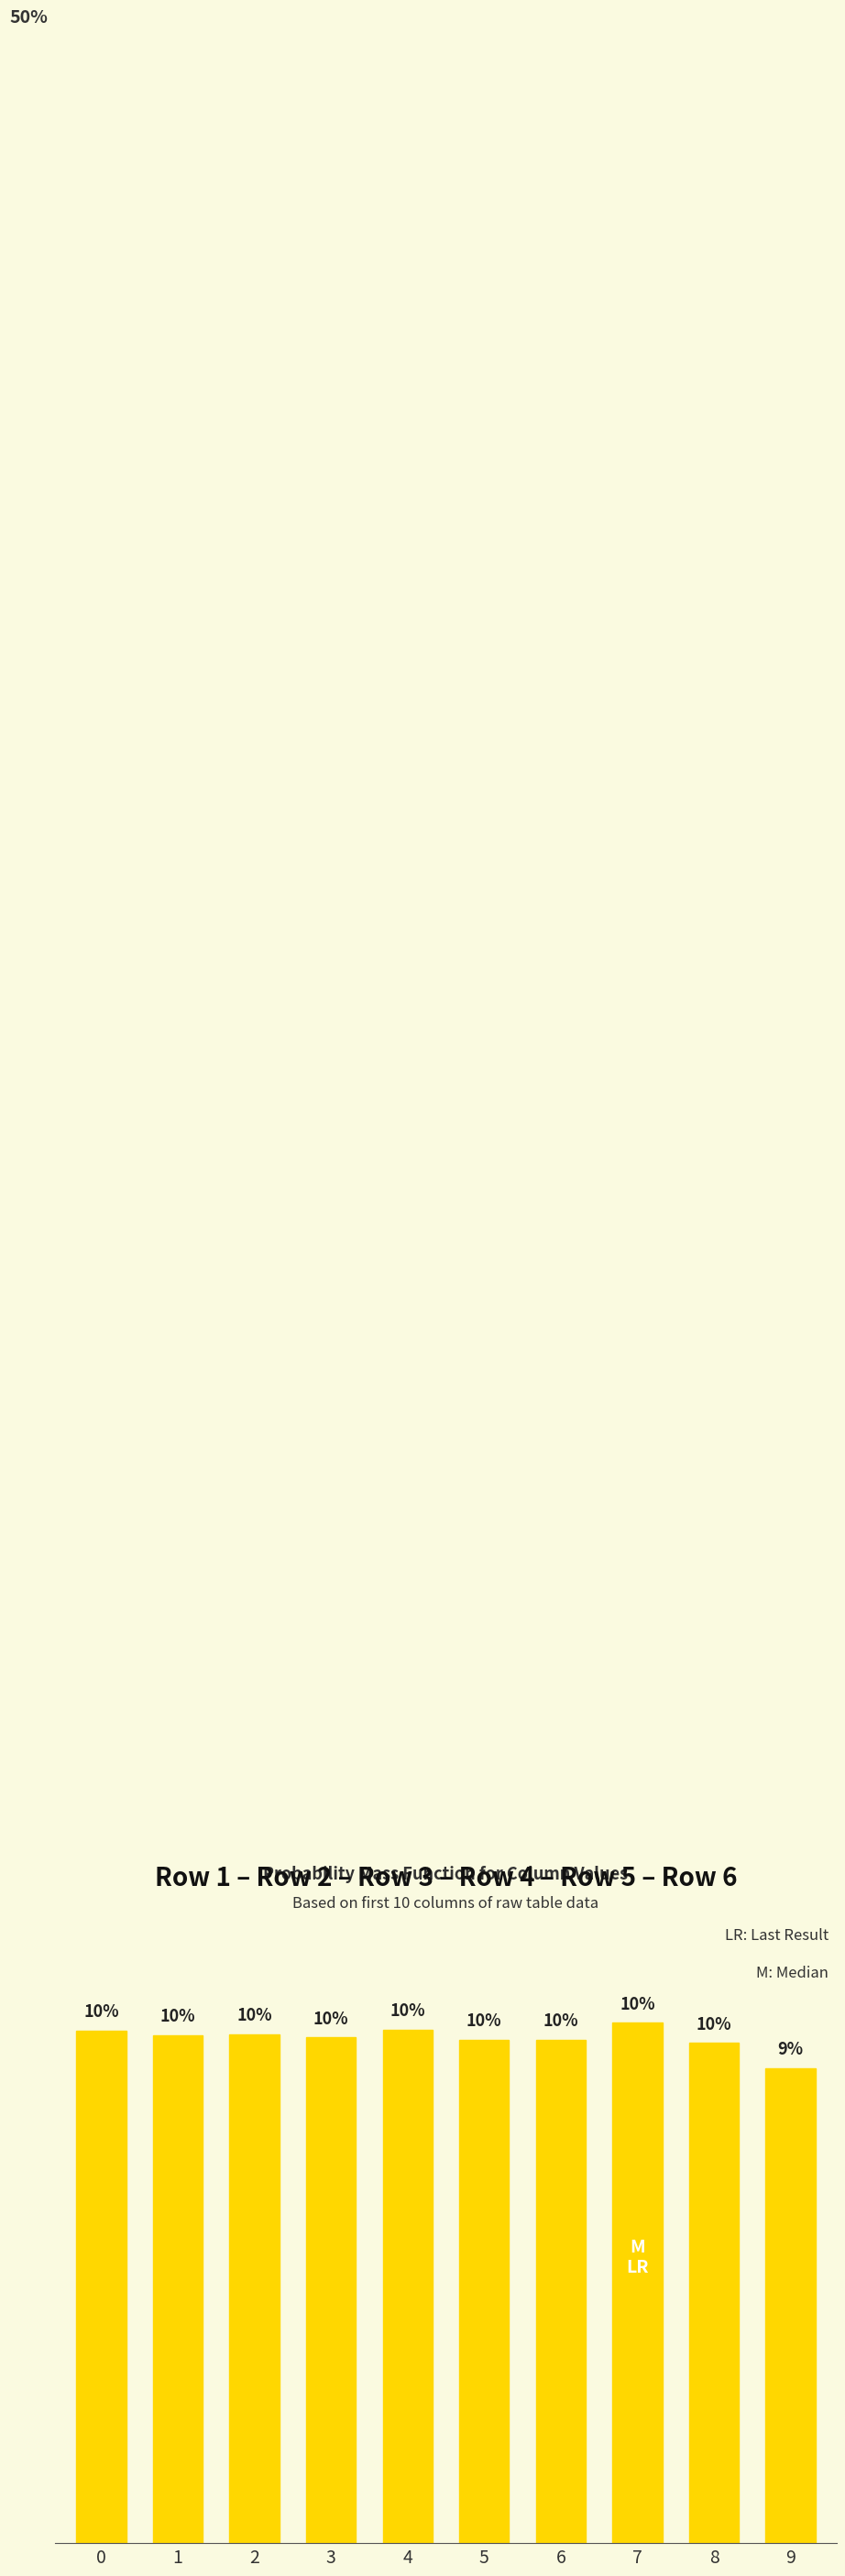

Rank the categories by value from lowest to highest.

9, 8, 5, 6, 3, 1, 2, 0, 4, 7